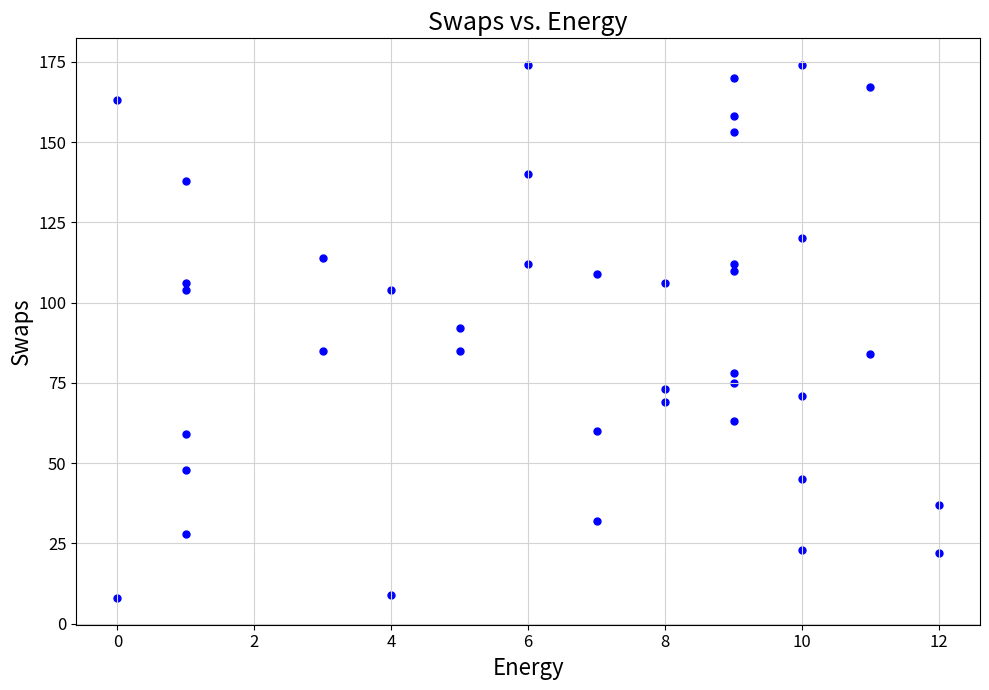

What is the range of Y values (max minus min)?

166